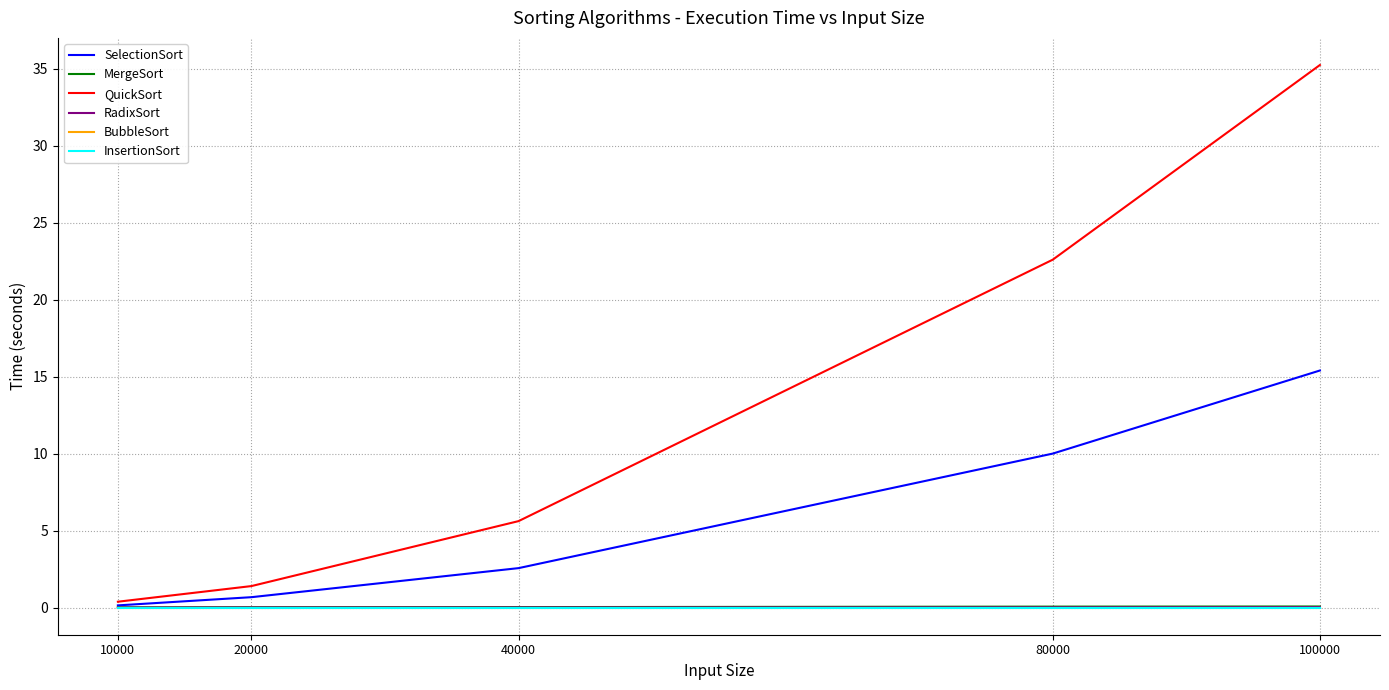

Between 10000 and 40000, which series saw the biggest shift?

QuickSort